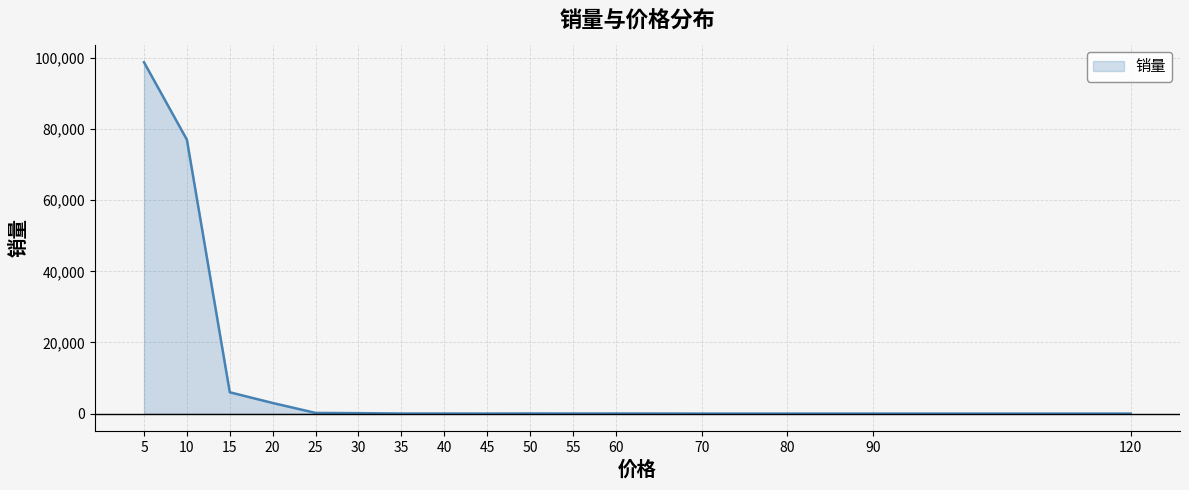

The value at 5 is 98794.6. True or false?

True